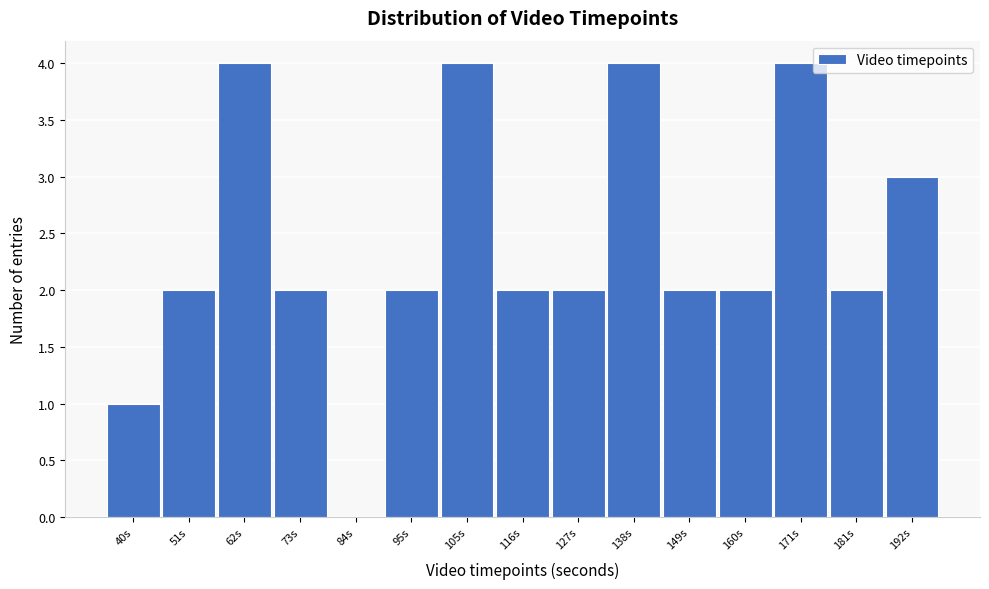

Reading left to right, transcribe all the data shown in this chart.

40s=1	51s=2	62s=4	73s=2	84s=0	95s=2	105s=4	116s=2	127s=2	138s=4	149s=2	160s=2	171s=4	181s=2	192s=3